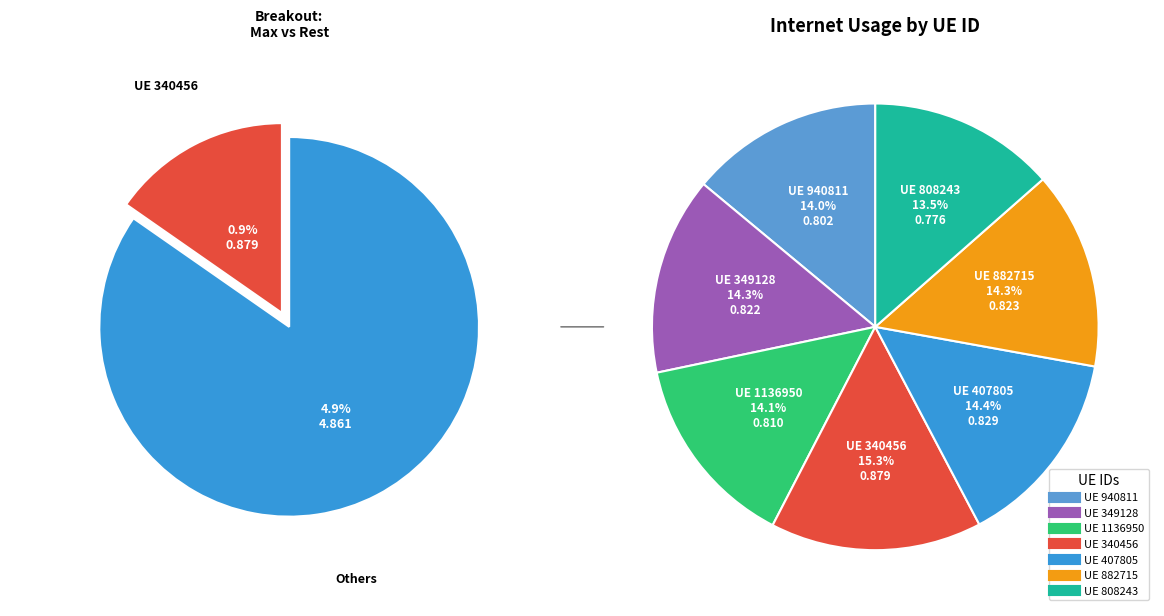

Is it true that 349128 is 14% of the pie?

True